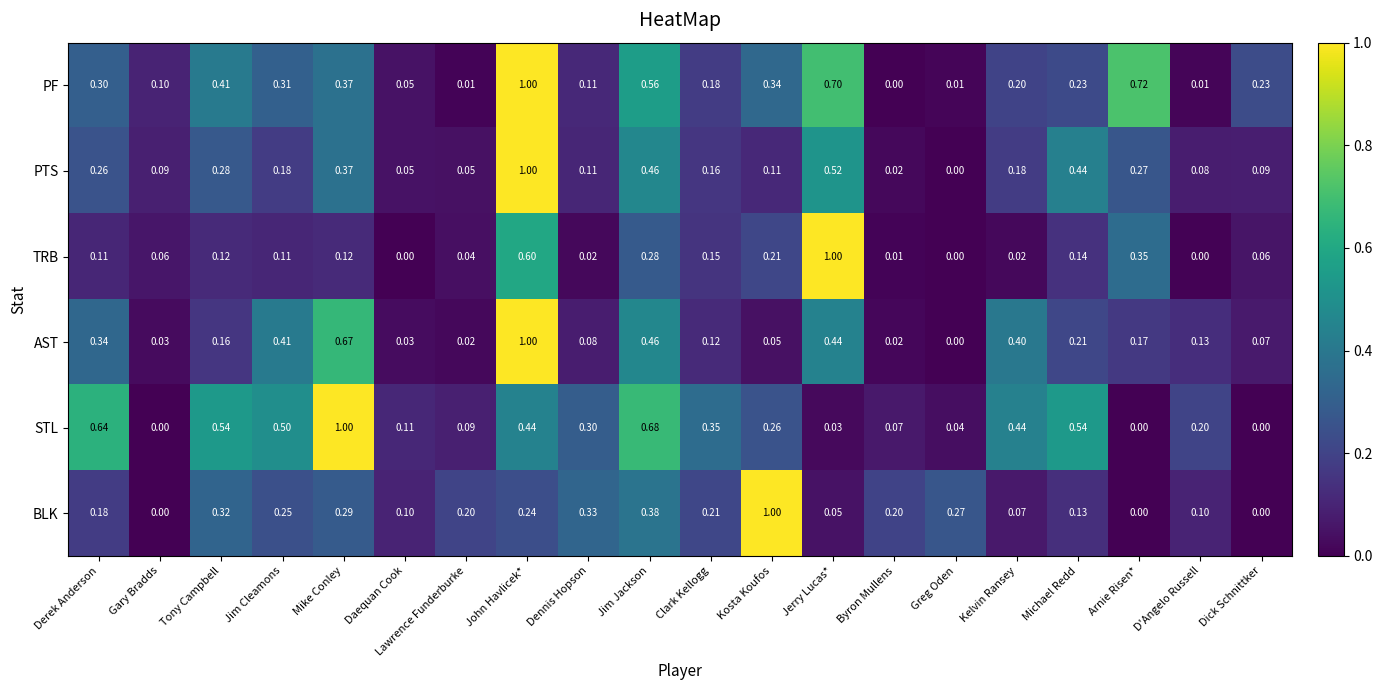

Which series has the largest total across all categories?

STL